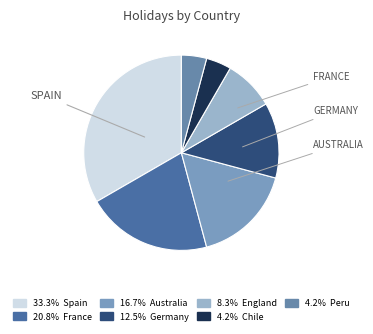

How many slices are in this pie chart?

7